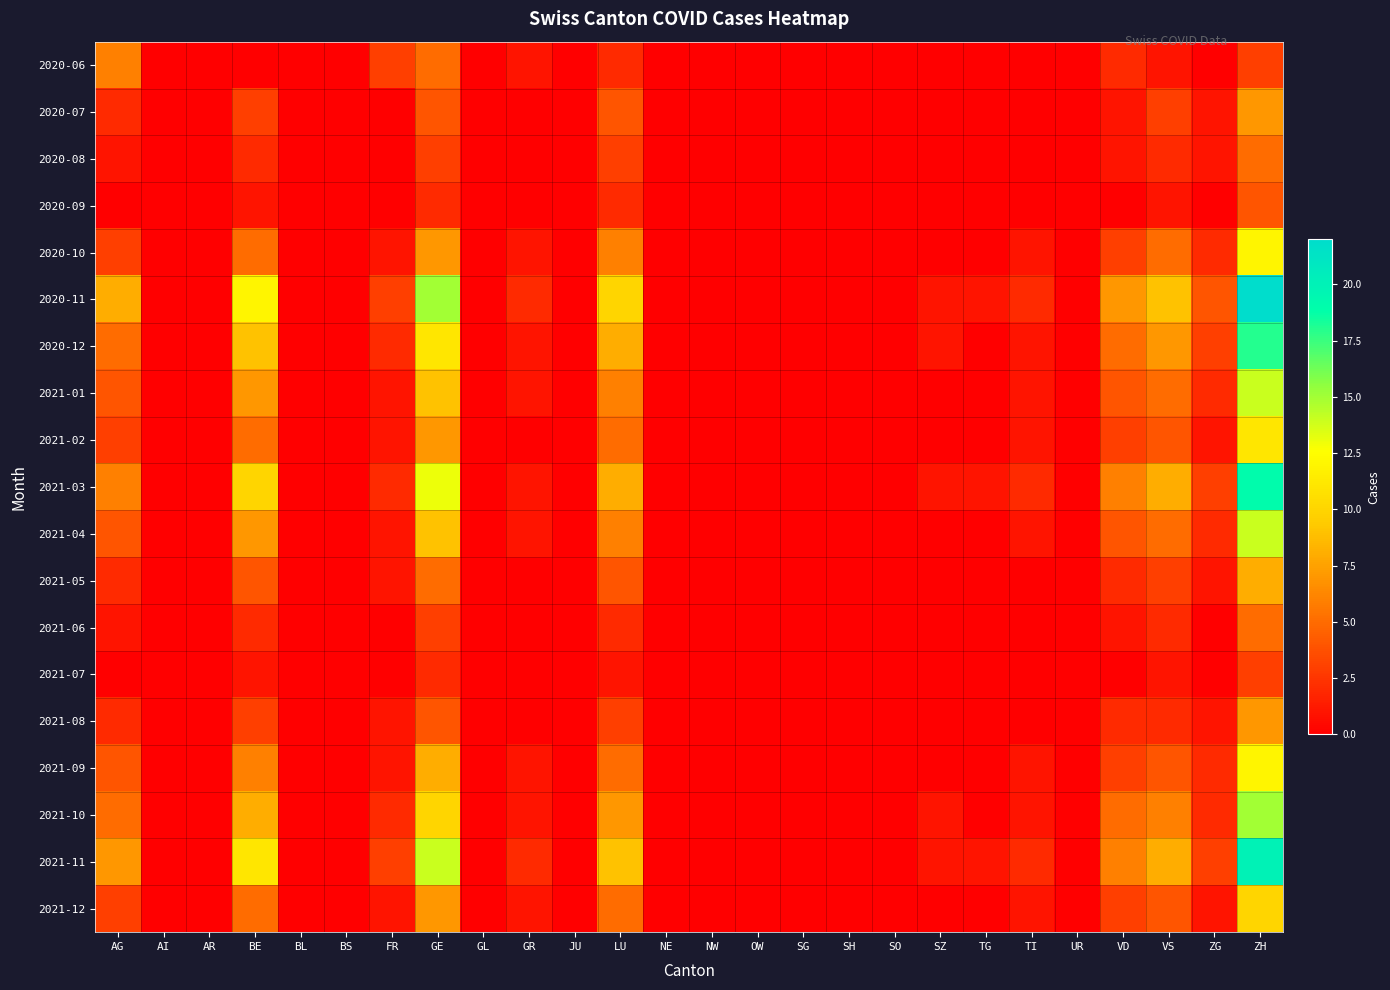

Count the number of categories in the chart.

26